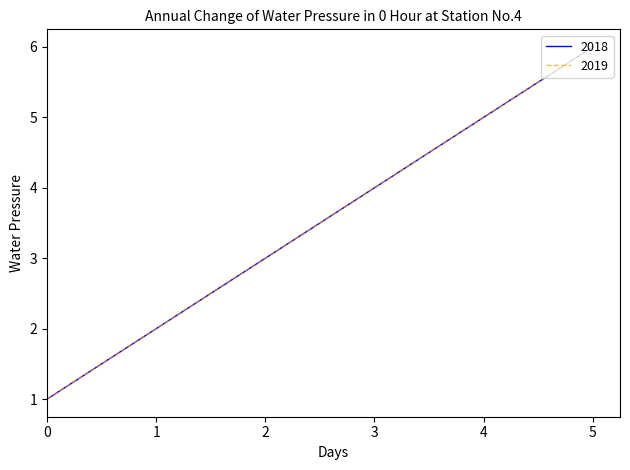

What is the maximum value shown in the chart?

6